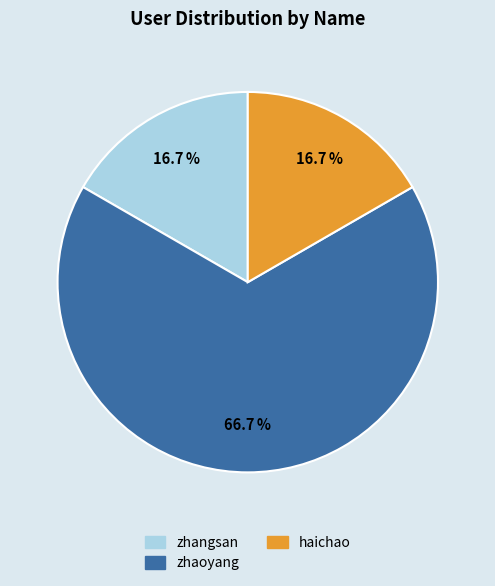

To the nearest percent, what is the combined percentage of zhaoyang and haichao?

83%